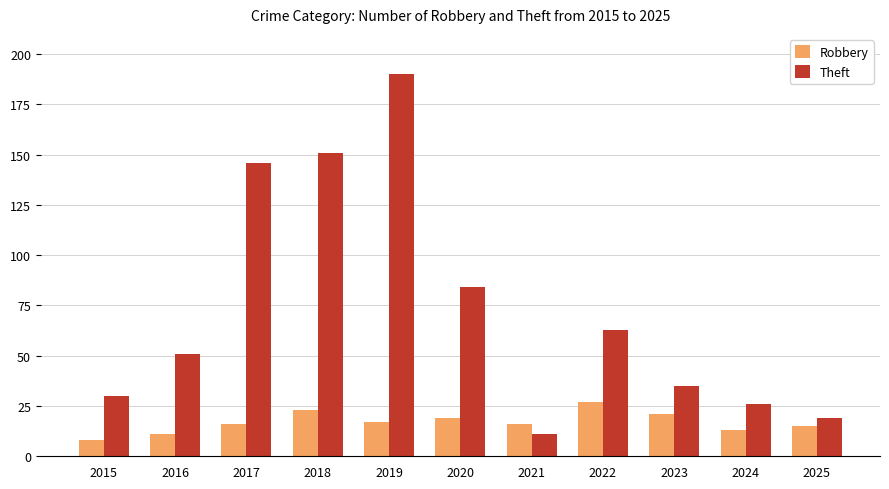

Rank the series by their maximum value, from lowest to highest.

Robbery, Theft